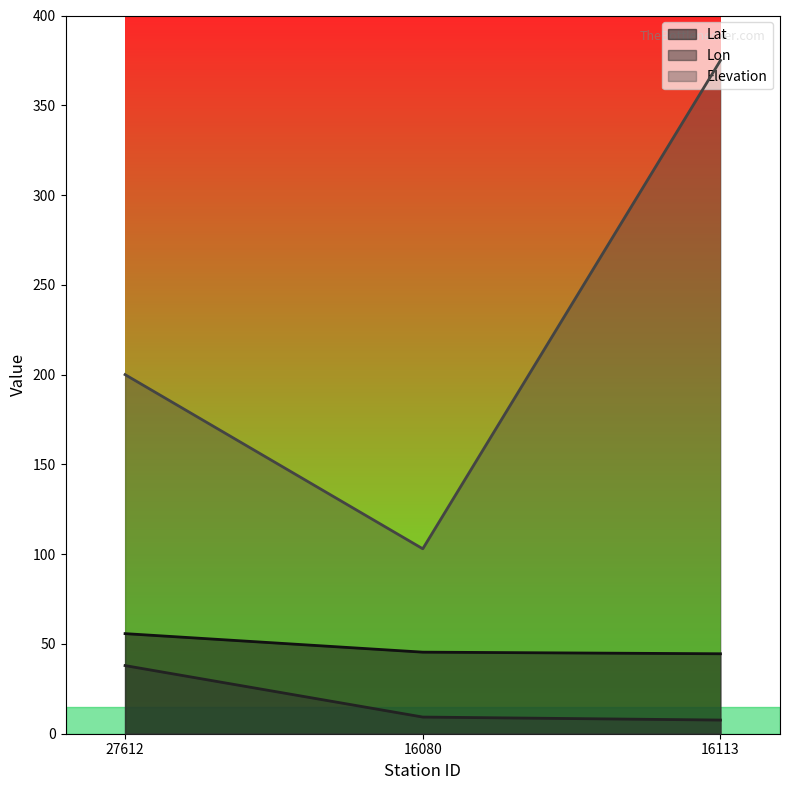

Which series has the widest spread of values?

Elevation